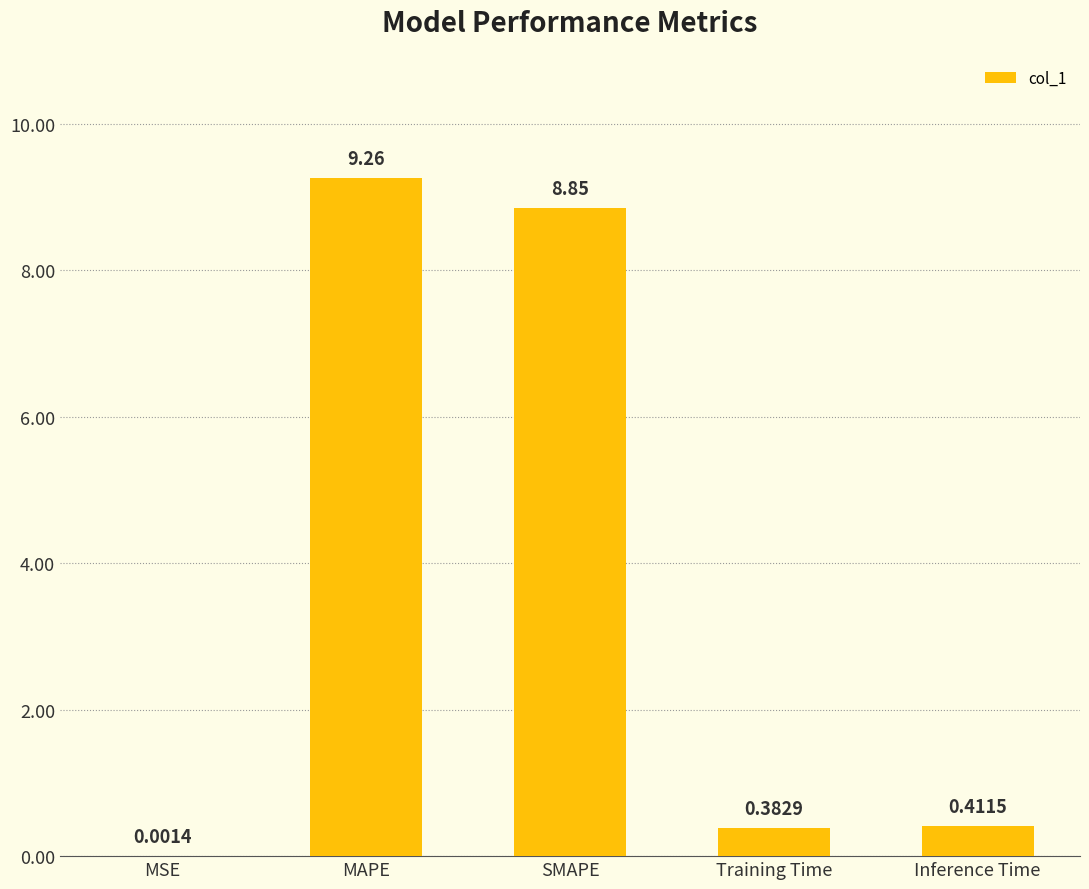

At which category does the chart reach its peak across all series?

MAPE